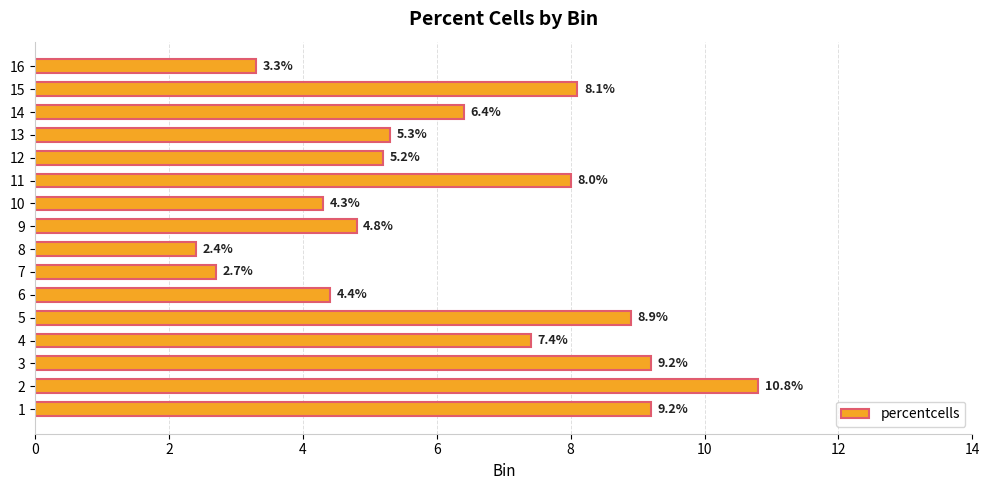

How many data points does each series have?

16